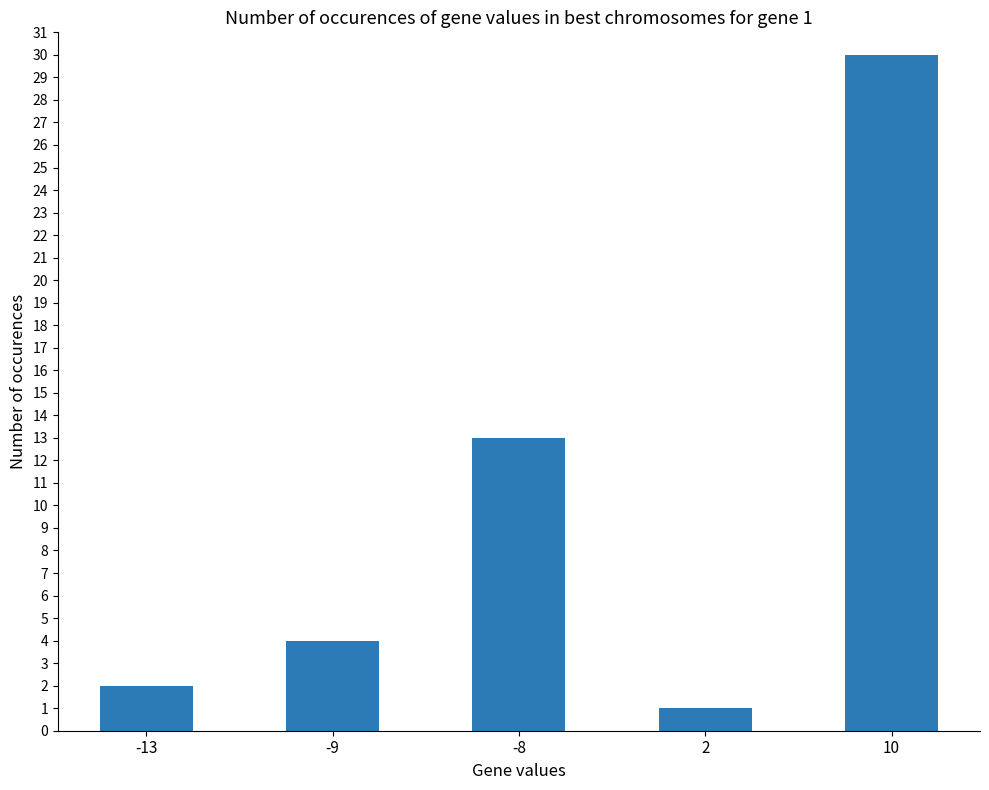

What is the average value?

10